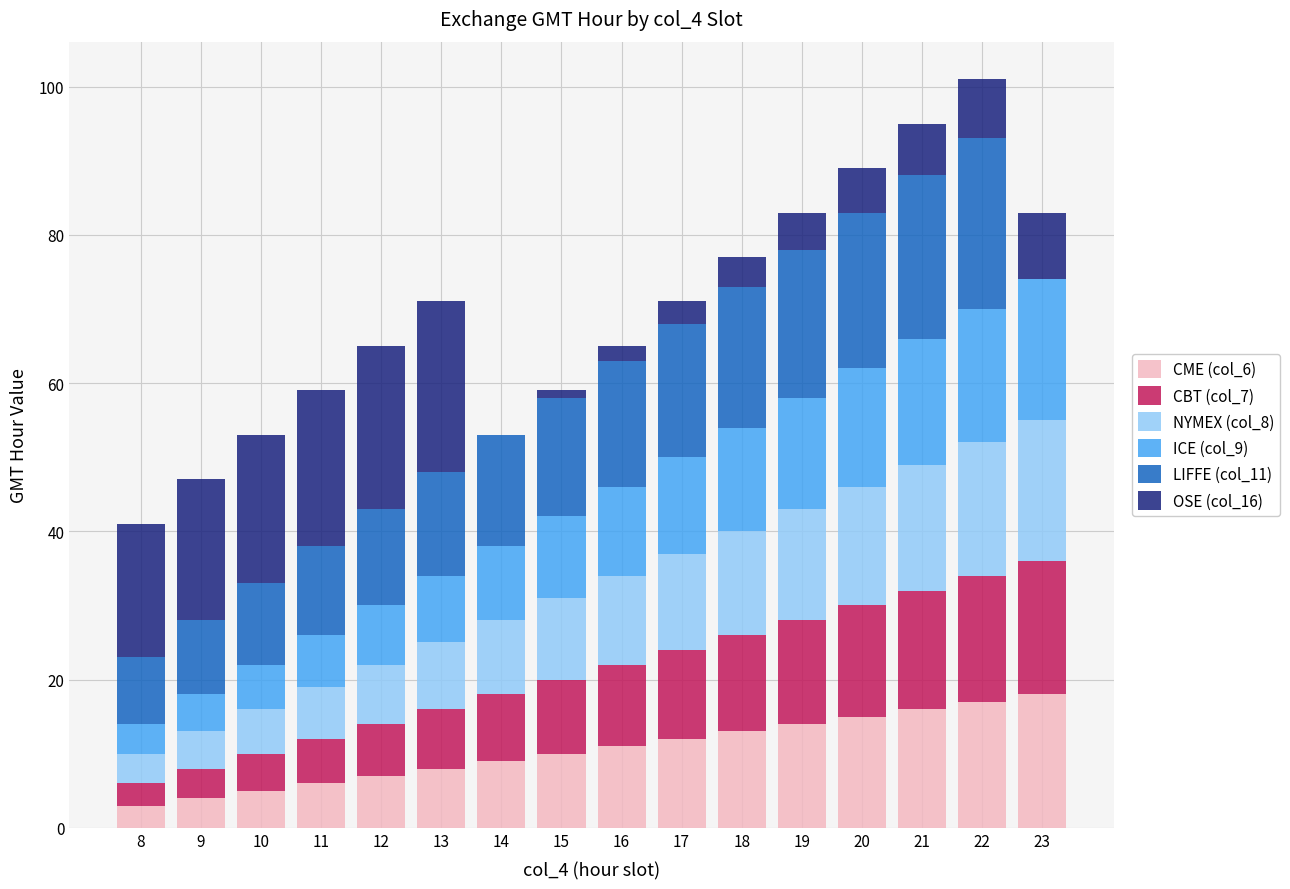

The value of CME (col_6) at 16 is 17. True or false?

False